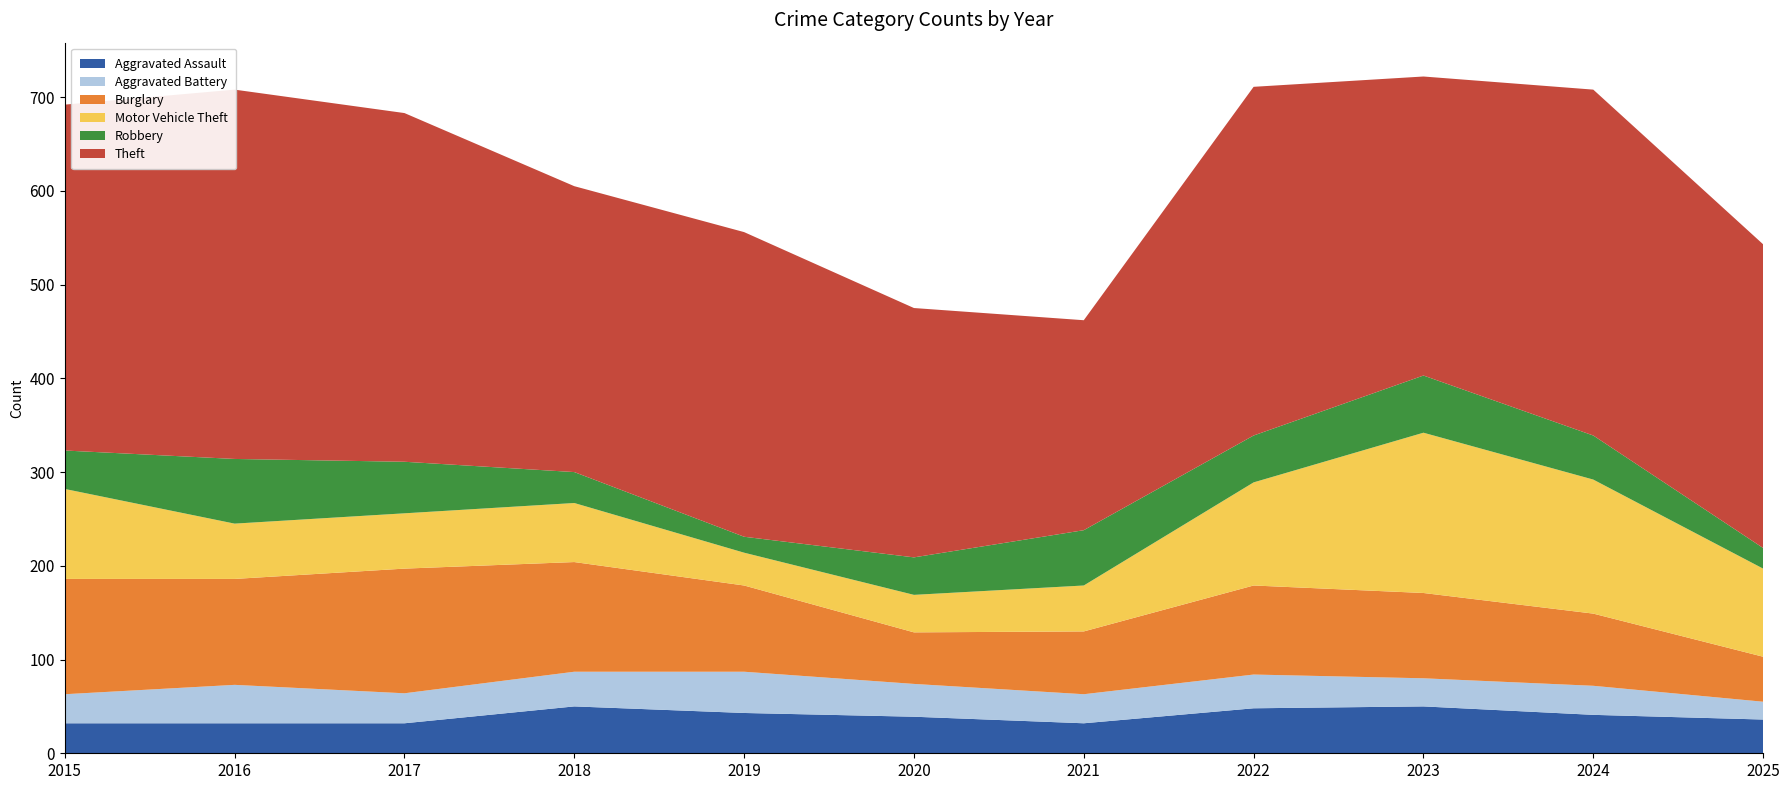

Reading left to right, what are all the values shown in this chart?

Aggravated Assault: 32	32	32	50	43	39	32	48	50	41	36
Aggravated Battery: 31	41	32	37	44	35	31	36	30	31	19
Burglary: 123	113	133	117	92	55	67	95	91	77	48
Motor Vehicle Theft: 96	59	59	63	35	40	49	110	171	143	94
Robbery: 41	69	55	33	17	40	59	50	61	47	22
Theft: 369	394	372	305	325	266	224	372	319	369	324